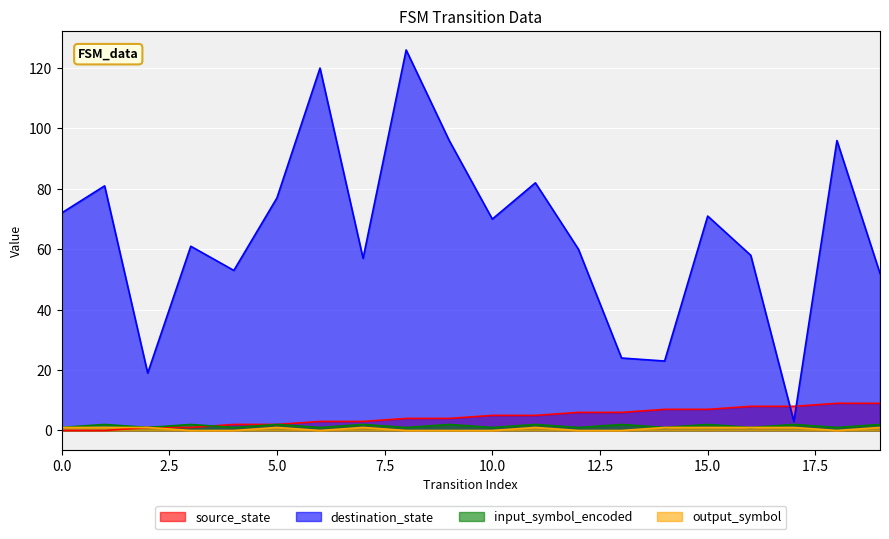

What is the difference between the second highest and second lowest values in the output_symbol series?

1